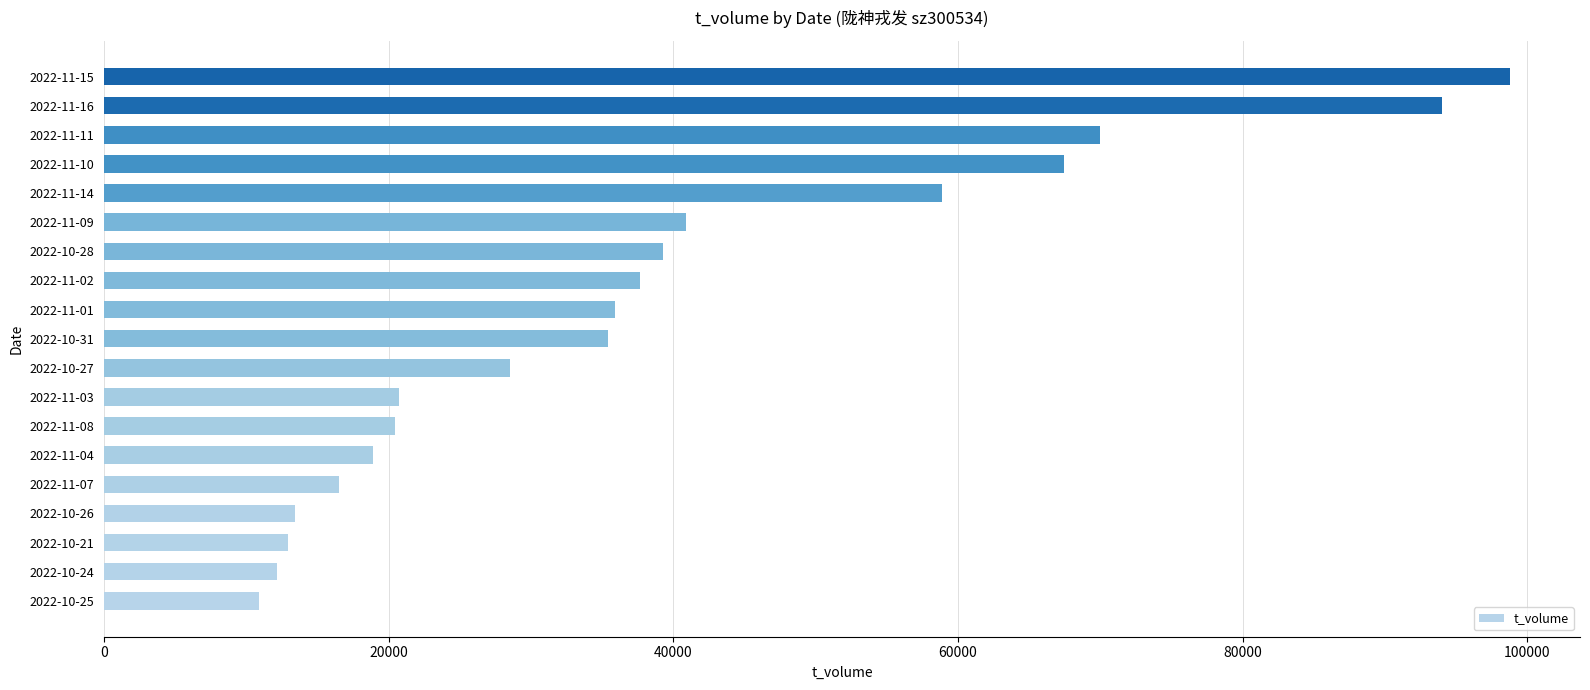

What is the approximate value at 2022-10-26, to the nearest 100?

13500